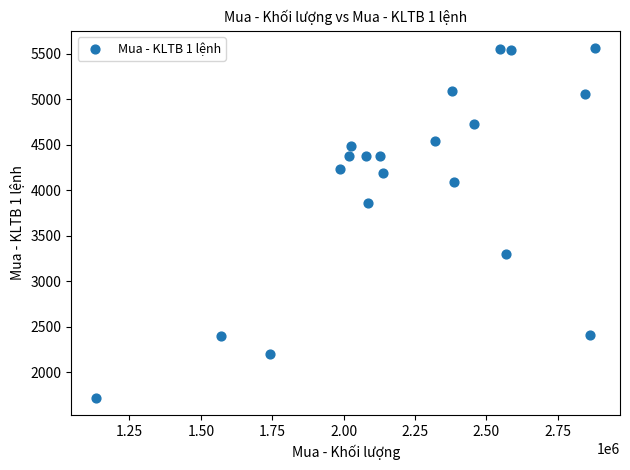

What is the range of Y values (max minus min)?

3842.2